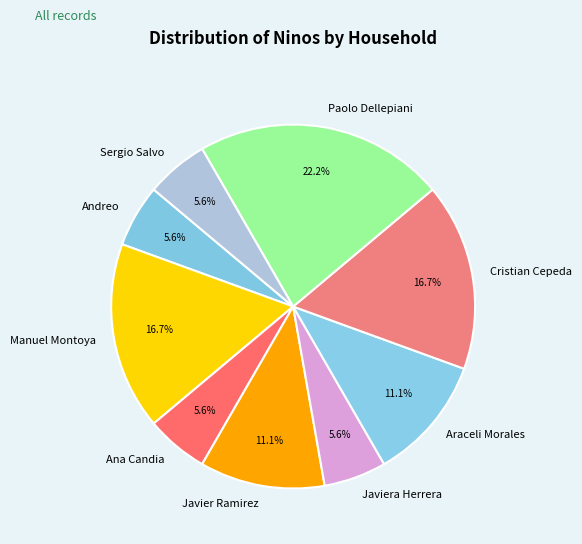

How much of the chart is everything except Andreo?

94.4%